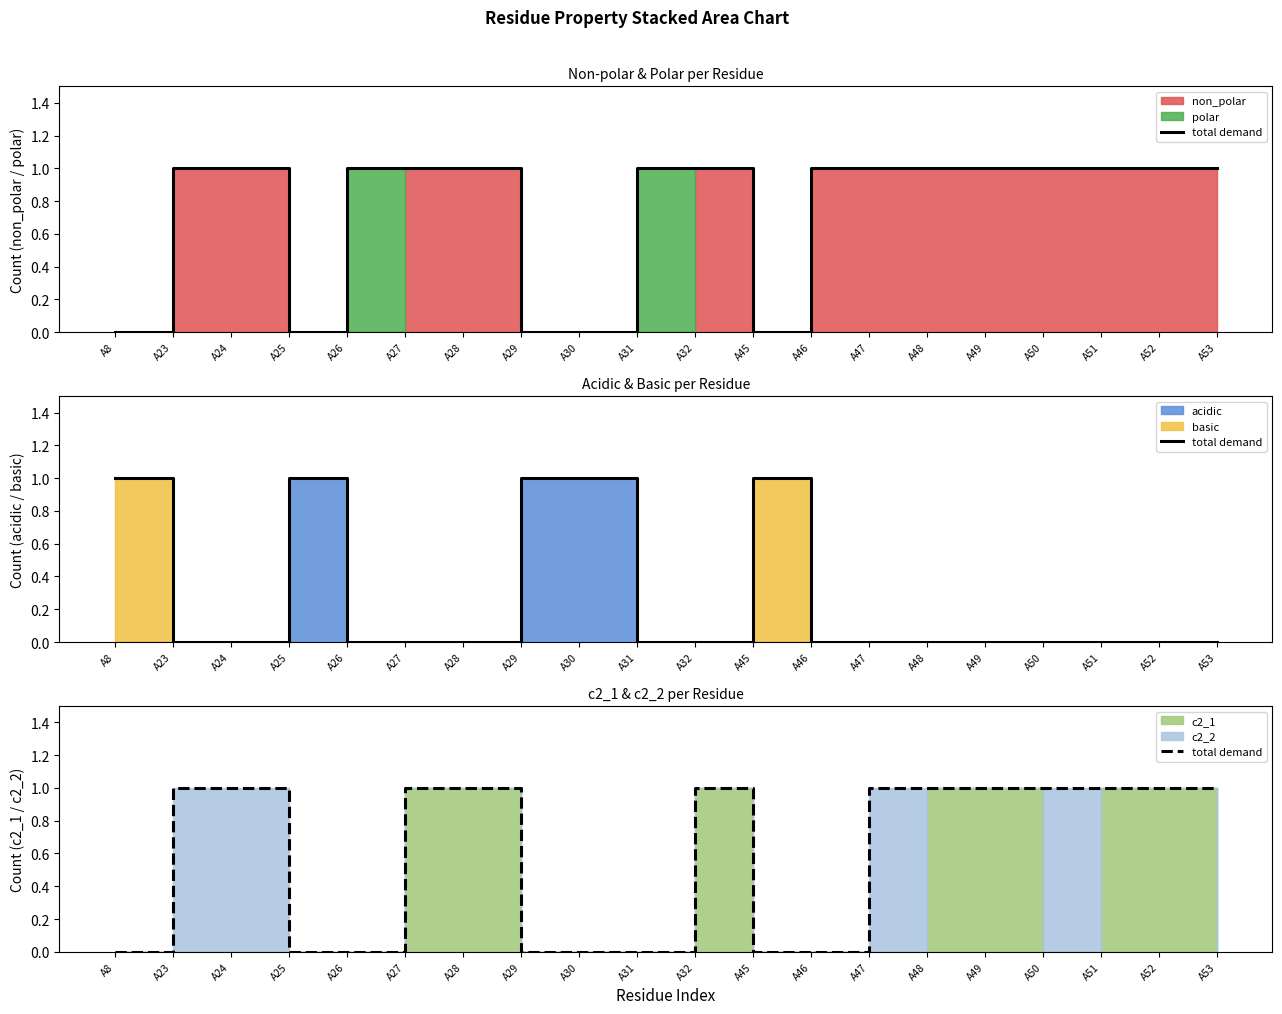

What is the difference between the maximum and minimum values?

1